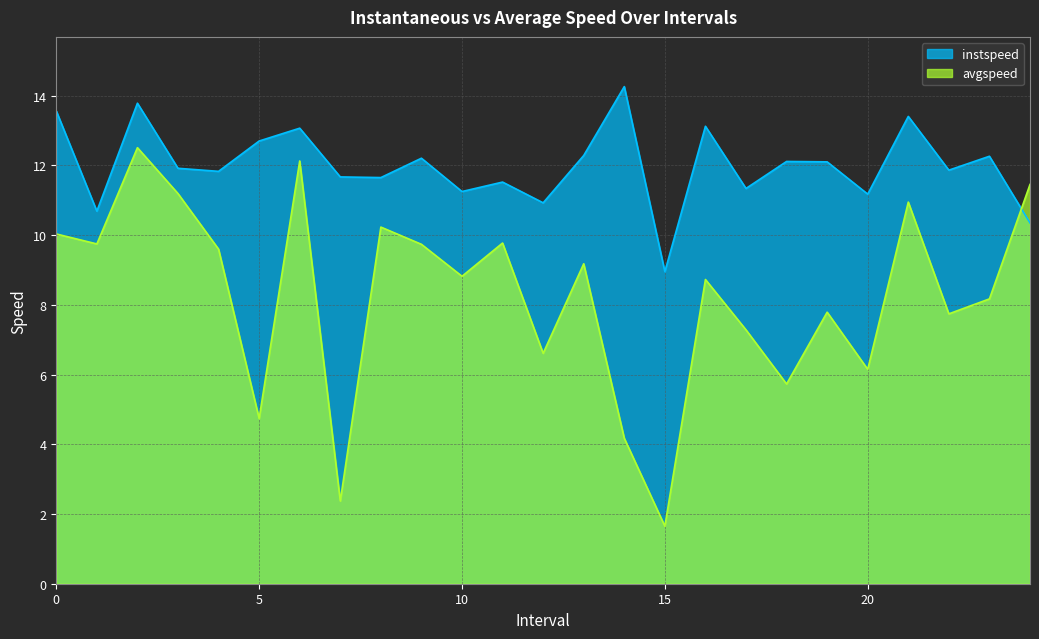

True or false: instspeed has more than 0 points higher than both neighbors.

True